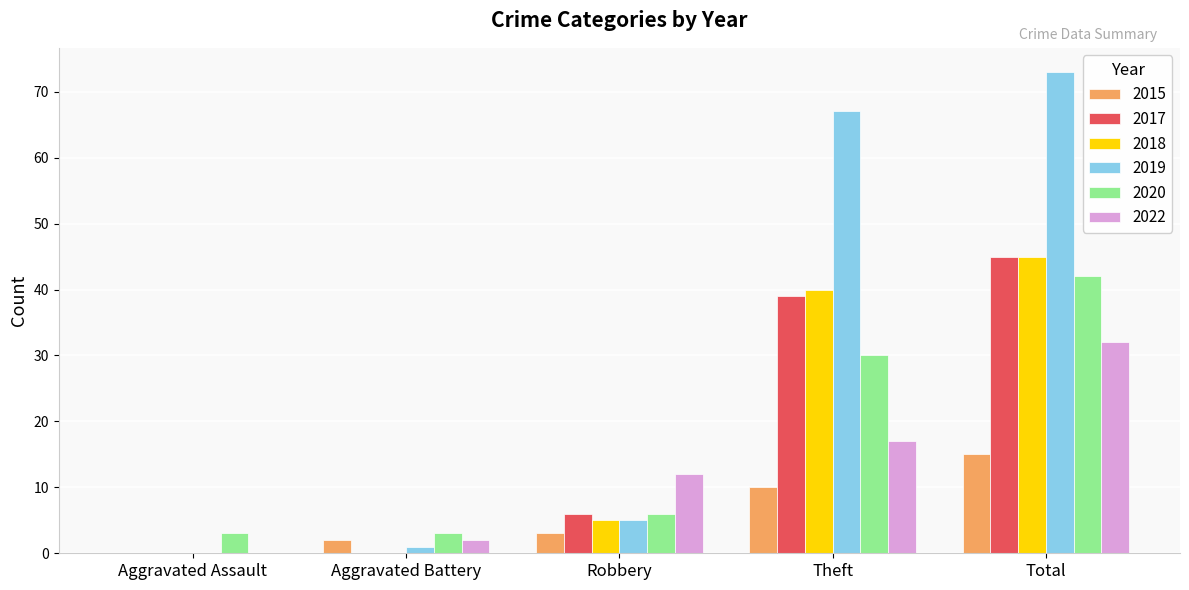

Which series changed the most between Theft and Total?

2022